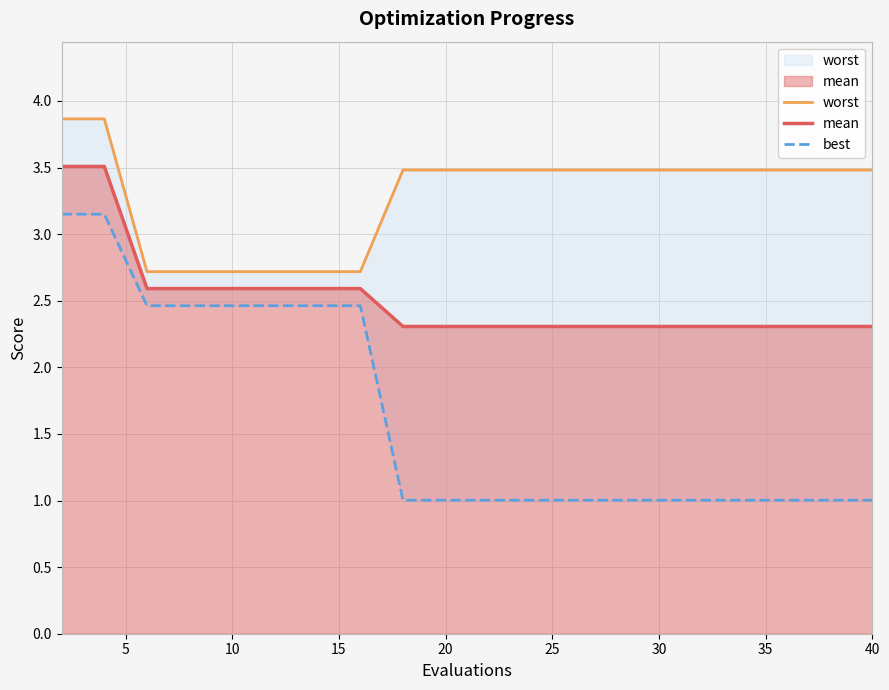

True or false: best has more than 2 points higher than both neighbors.

False